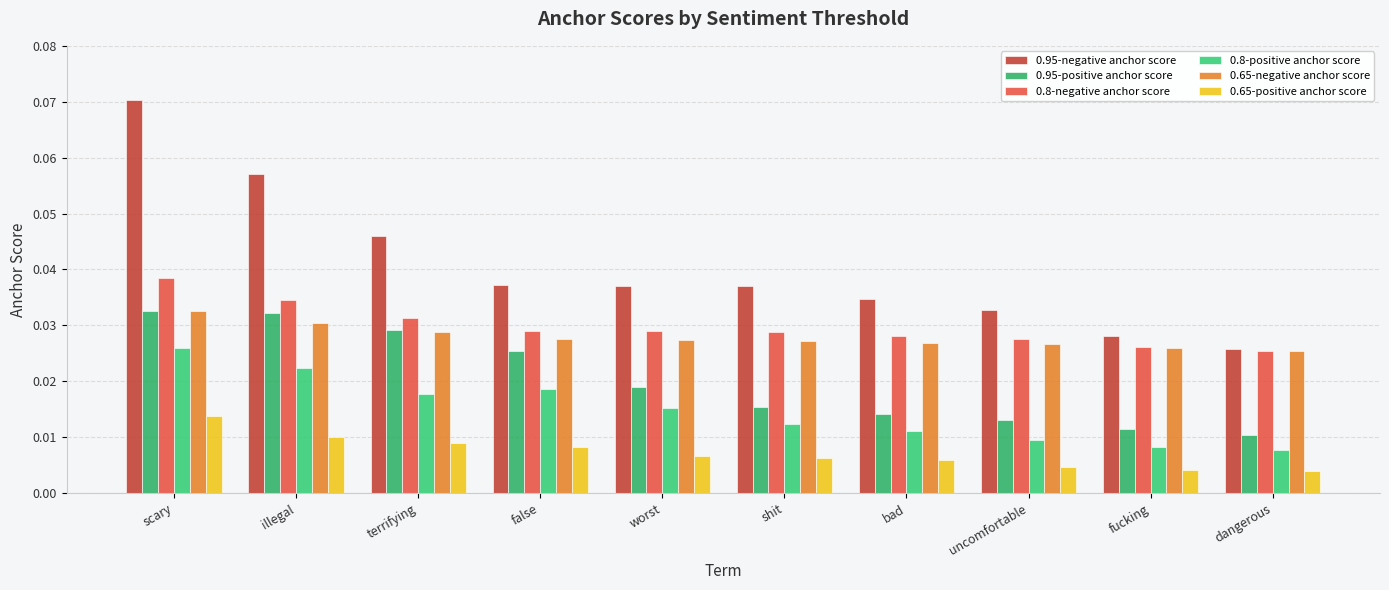

Which label corresponds to the largest value in the chart?

scary